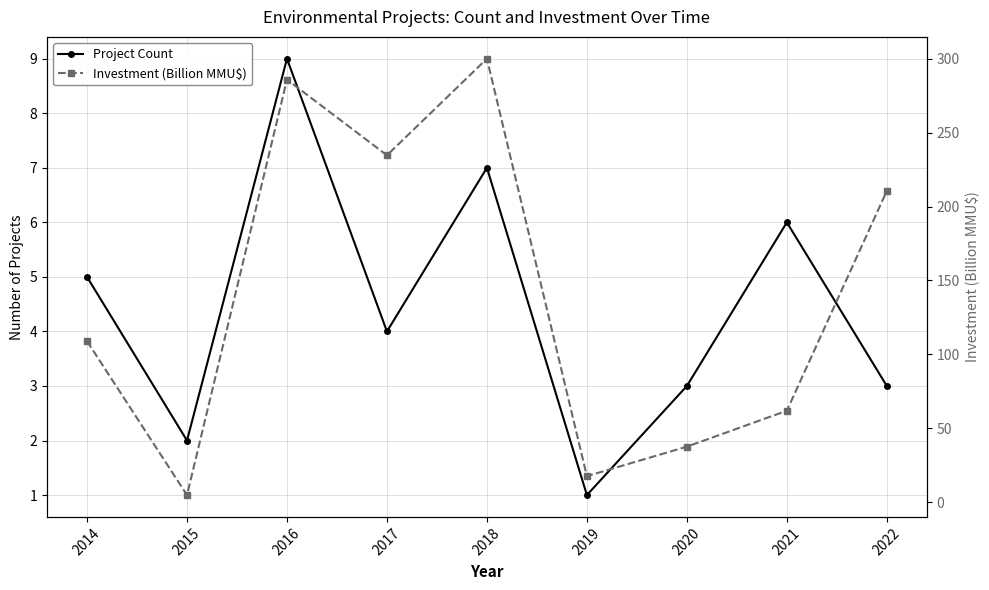

What is the sum of the Project Count values at 2018 and 2014?

12.0